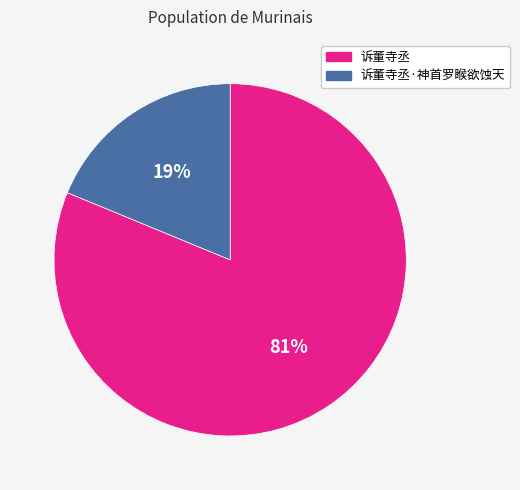

To the nearest percent, what is the average slice percentage?

50%